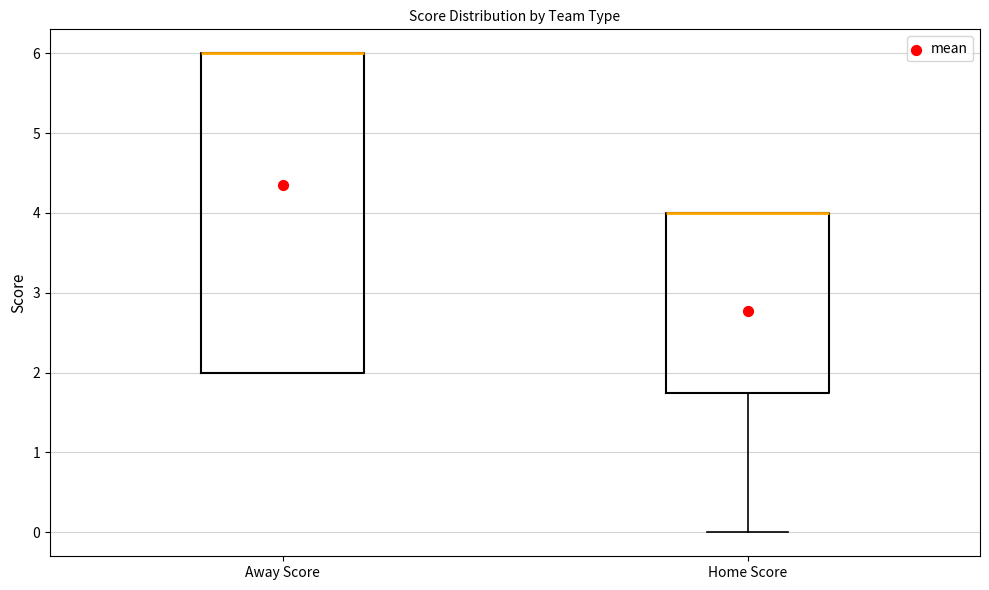

Reading left to right, read every box against the y-axis: the position of its median line, the range the box covers, and the ends of its whiskers. The values are not printed on the chart, so give them approximately, as read against the axis.

Away Score: median 6.0 (drawn on the box's upper edge), box 2.0 to 6.0, whiskers 2.0 to 6.0
Home Score: median 4.0 (drawn on the box's upper edge), box 1.8 to 4.0, whiskers 0.0 to 4.0